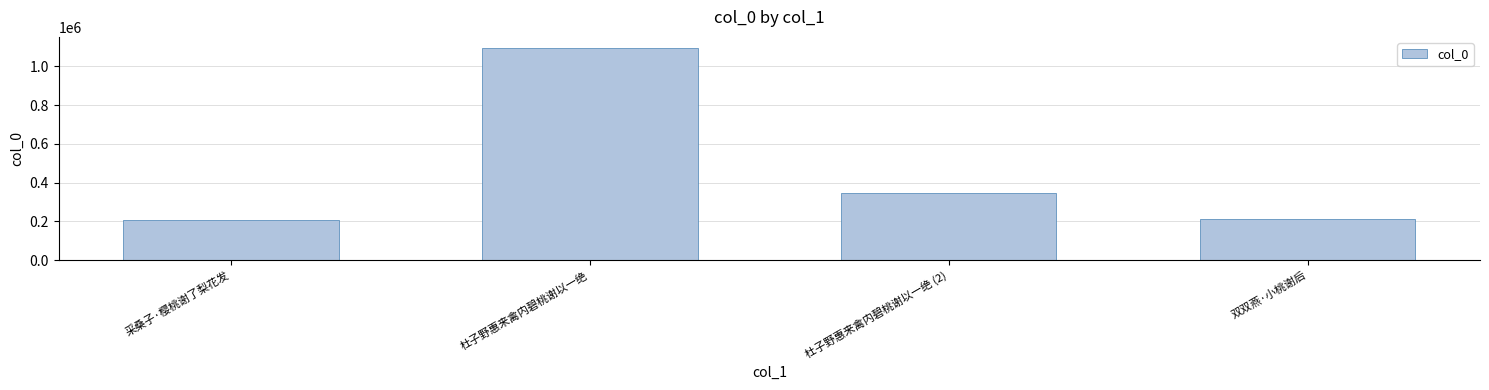

What is the smallest value displayed?

208860